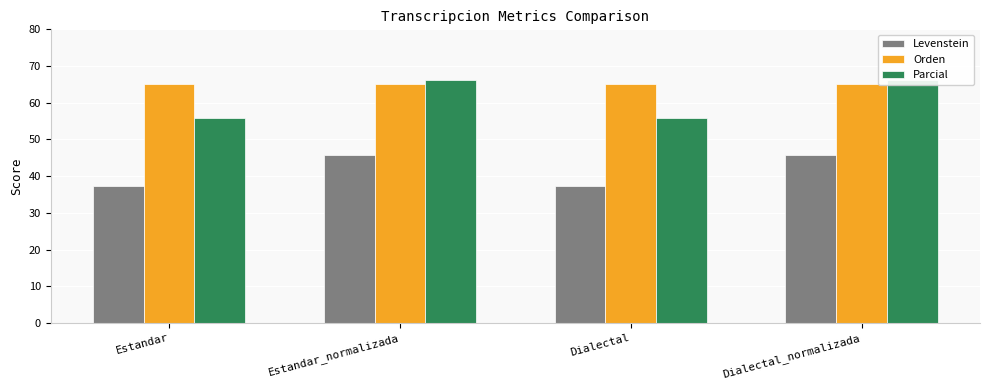

Reading right to left, extract all data points from this chart.

Levenstein: 45.9	37.4	45.9	37.4
Orden: 65.2	65.2	65.2	65.2
Parcial: 66.3	55.7	66.3	55.7